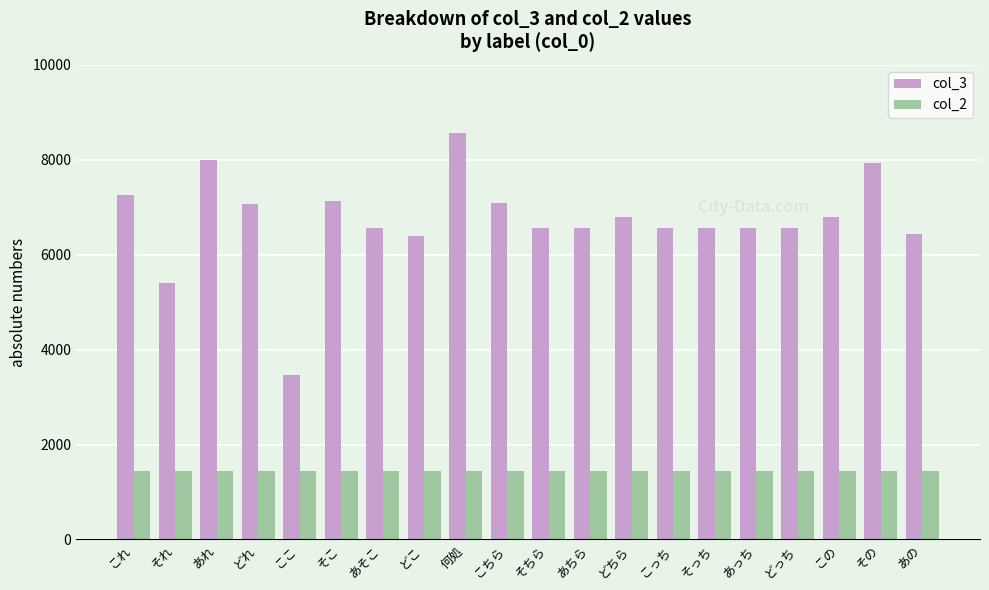

At which category is the sum across all series the highest?

何処